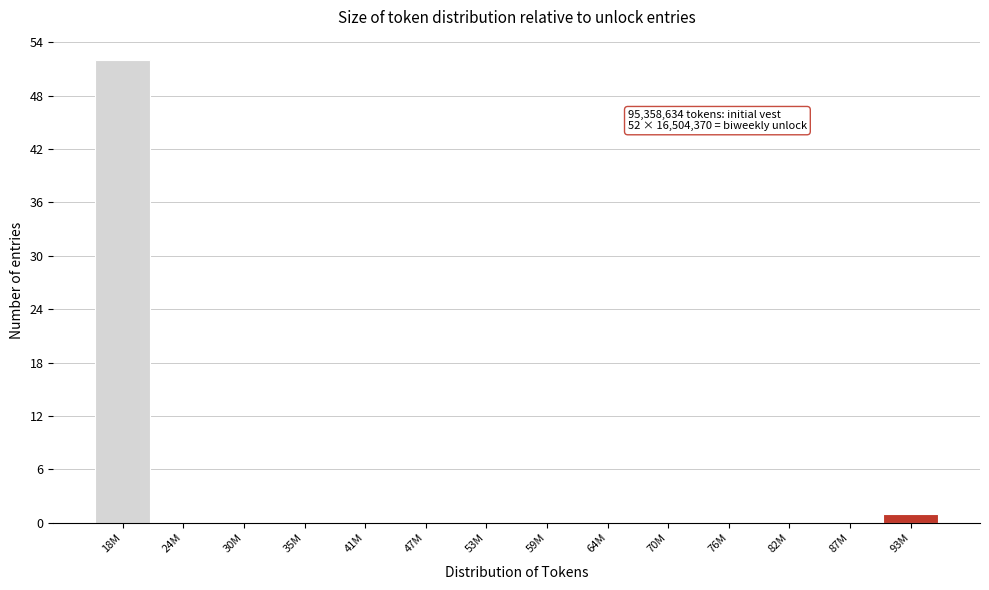

Reading left to right, transcribe all the data shown in this chart.

18M=52	24M=0	30M=0	35M=0	41M=0	47M=0	53M=0	59M=0	64M=0	70M=0	76M=0	82M=0	87M=0	93M=1